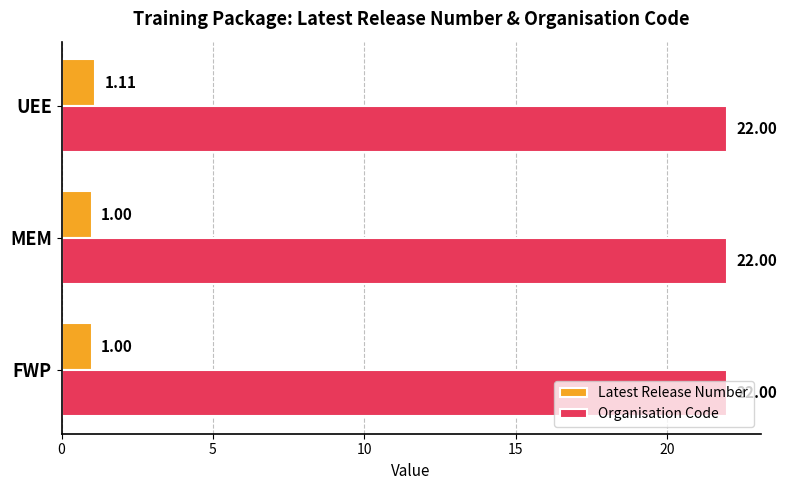

What is the average value of the Latest Release Number series?

1.0